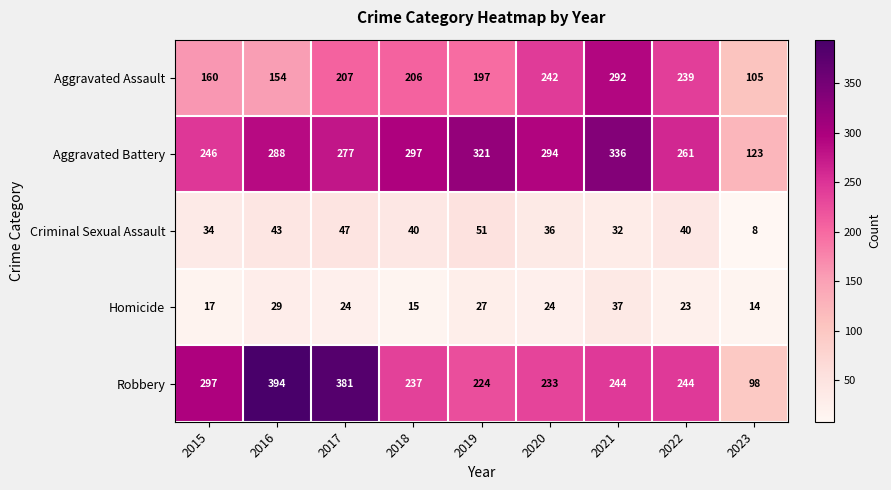

What is the maximum value for Aggravated Battery?

336